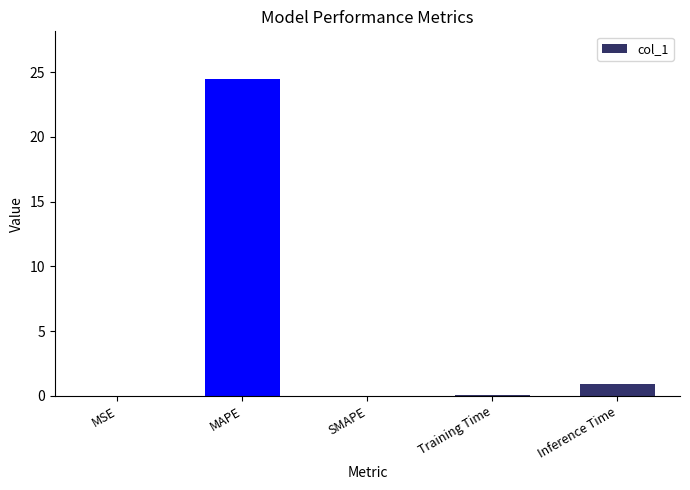

The value at Inference Time is 0.9. True or false?

True